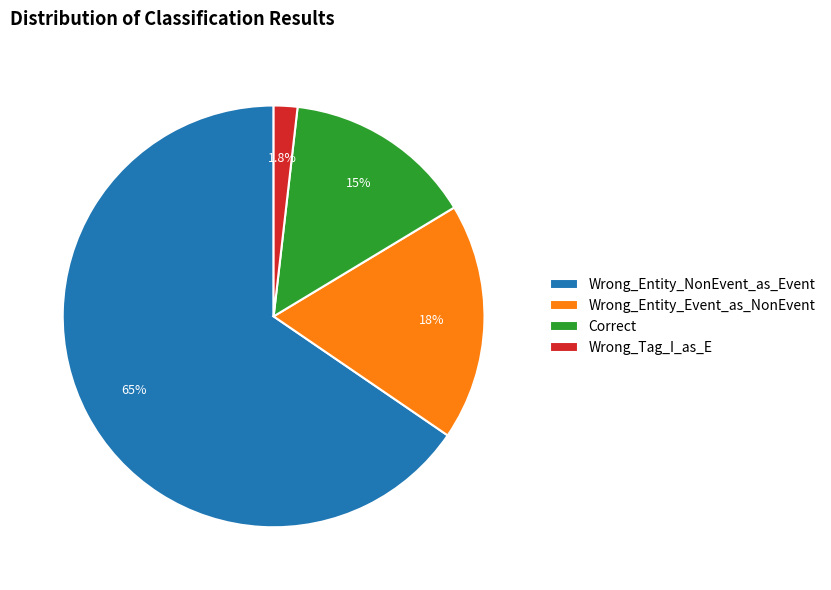

Is Correct the majority of the pie?

No